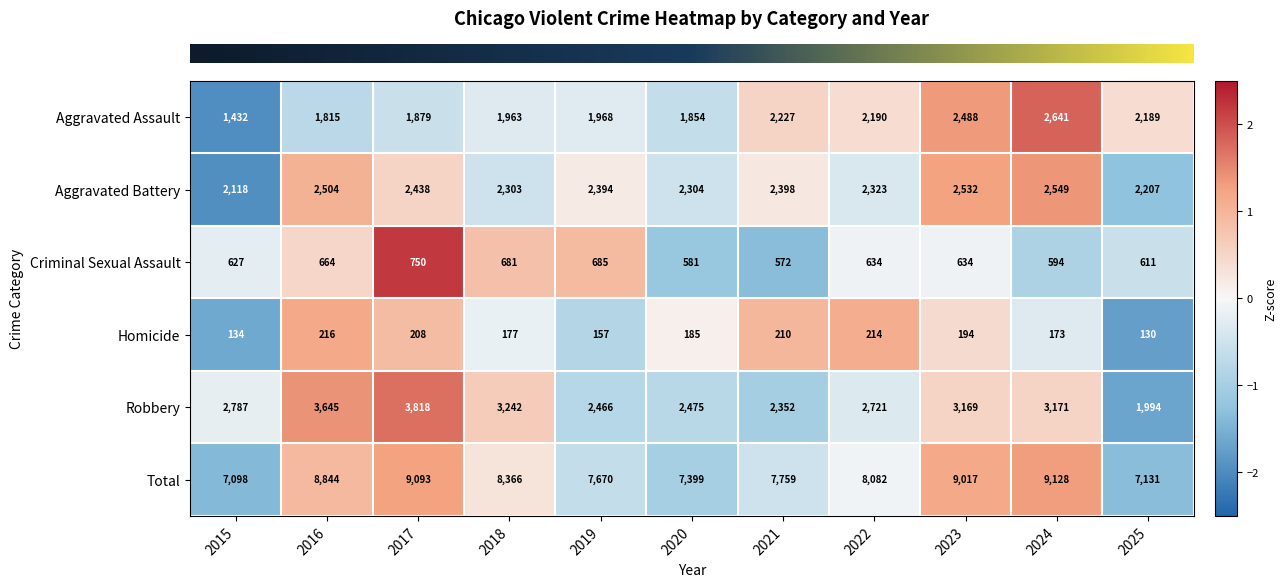

What is the sum of all Aggravated Battery values?

26070